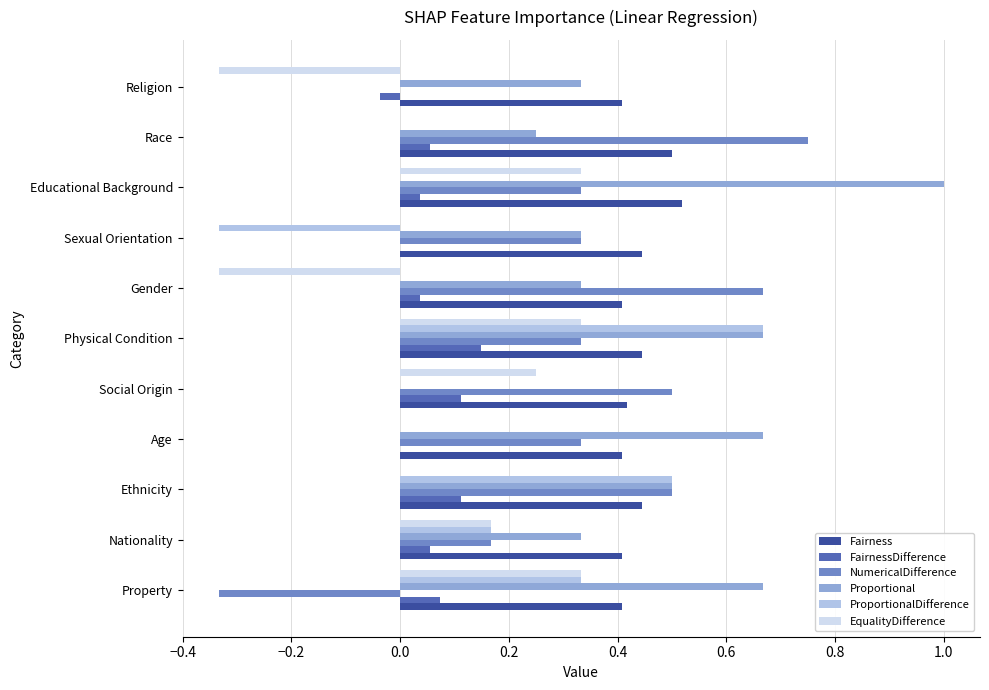

The value of Fairness at Sexual Orientation is 0.3. True or false?

False